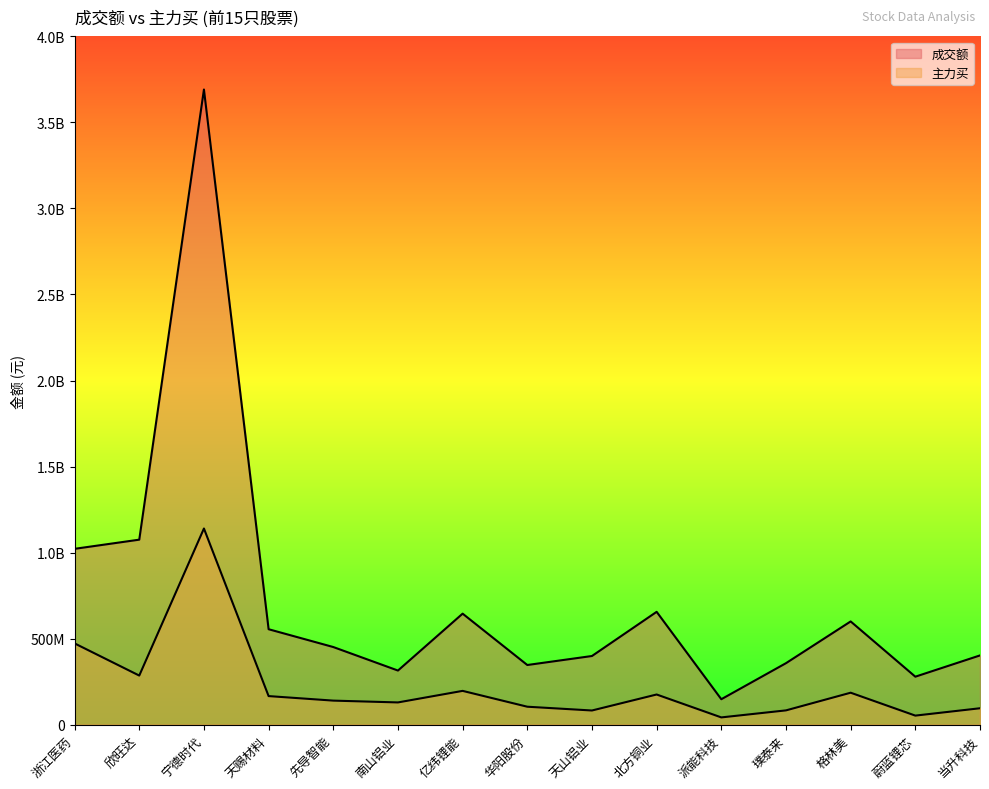

At which category is the sum across all series the highest?

宁德时代